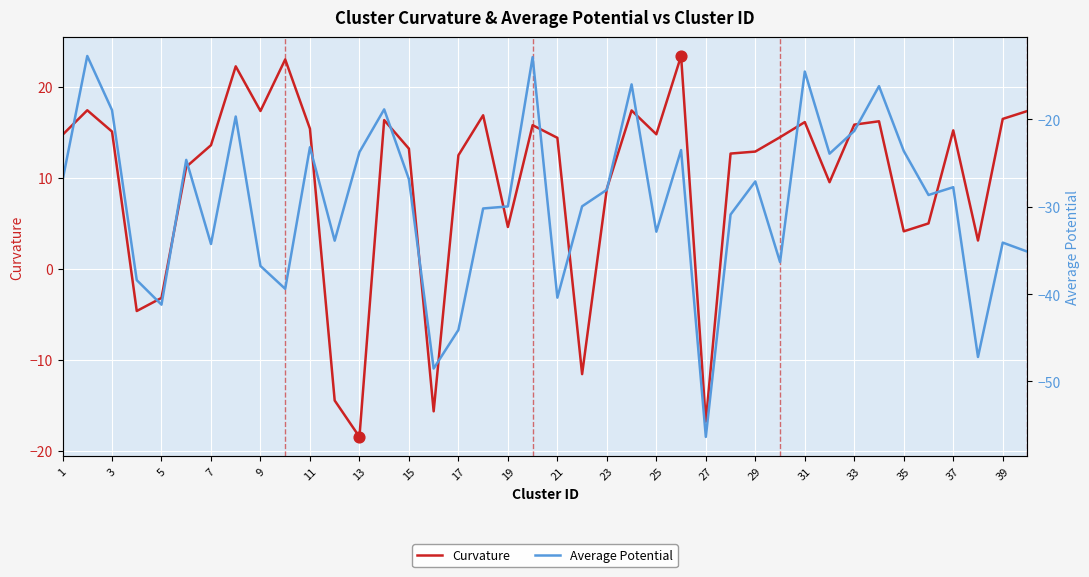

Which series reaches the maximum Y coordinate?

Curvature